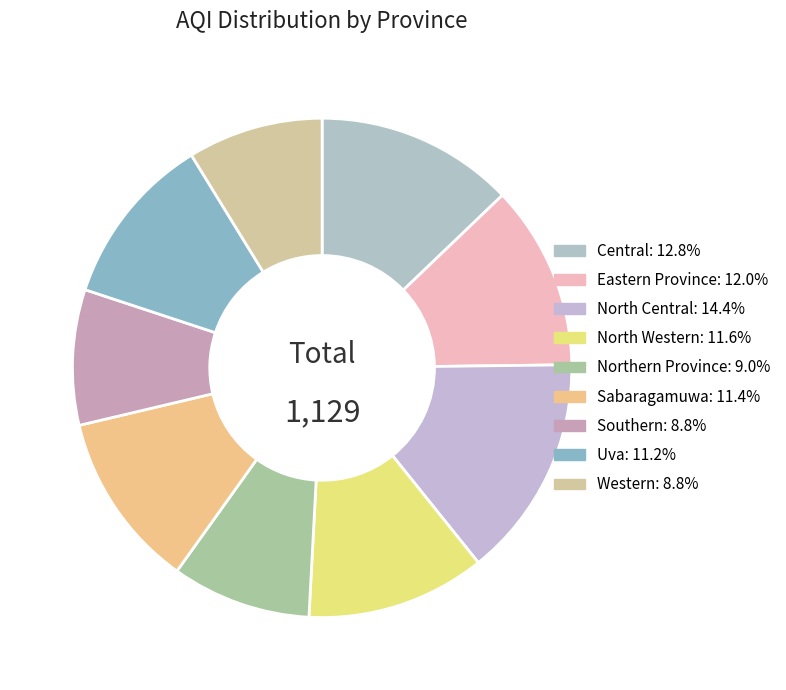

To the nearest percent, what is the difference between the largest and smallest slice percentages?

6%